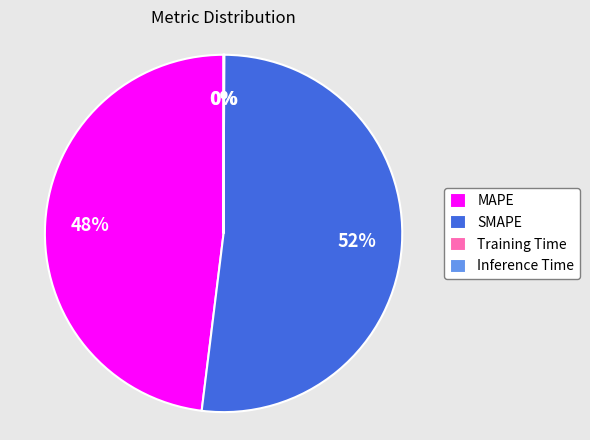

The SMAPE slice represents 52% of the pie. True or false?

True